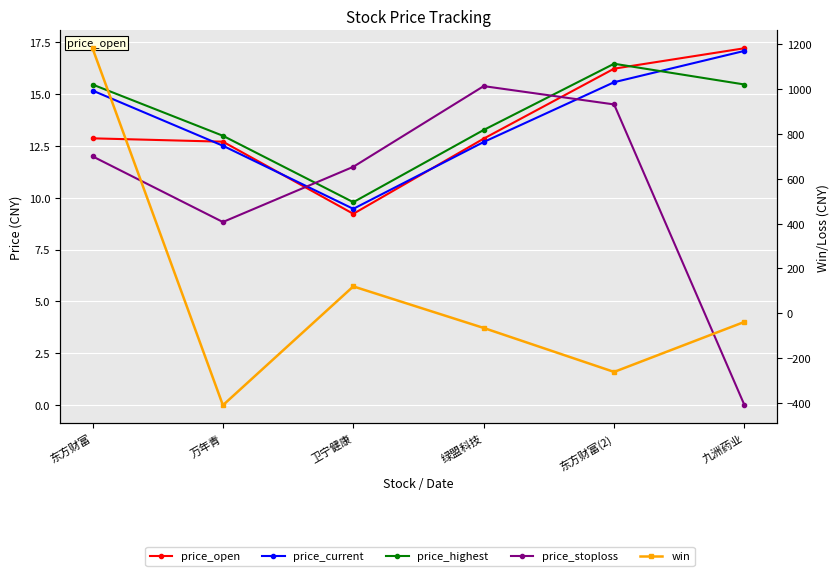

At which category is the sum across all series the highest?

东方财富